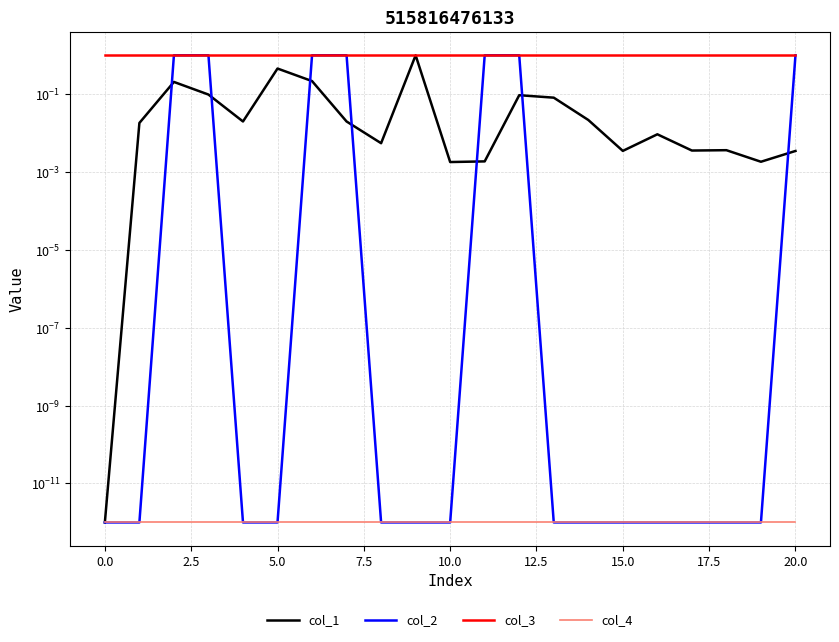

Does the chart have visible grid lines?

Yes